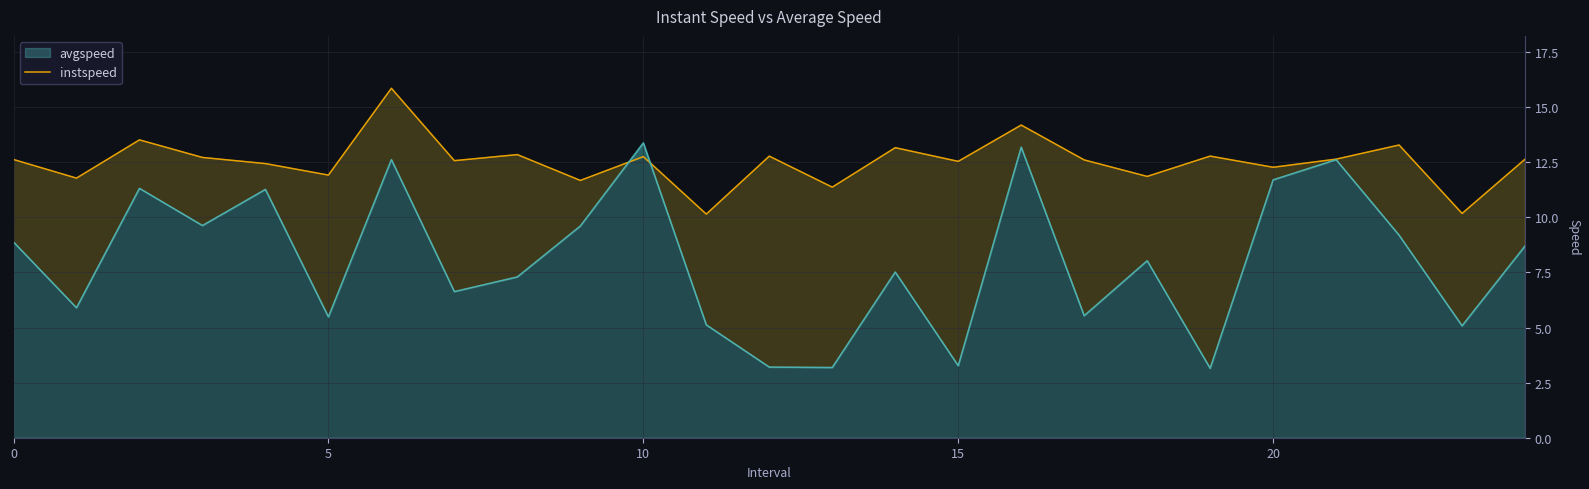

What is the minimum value shown in the chart?

3.2